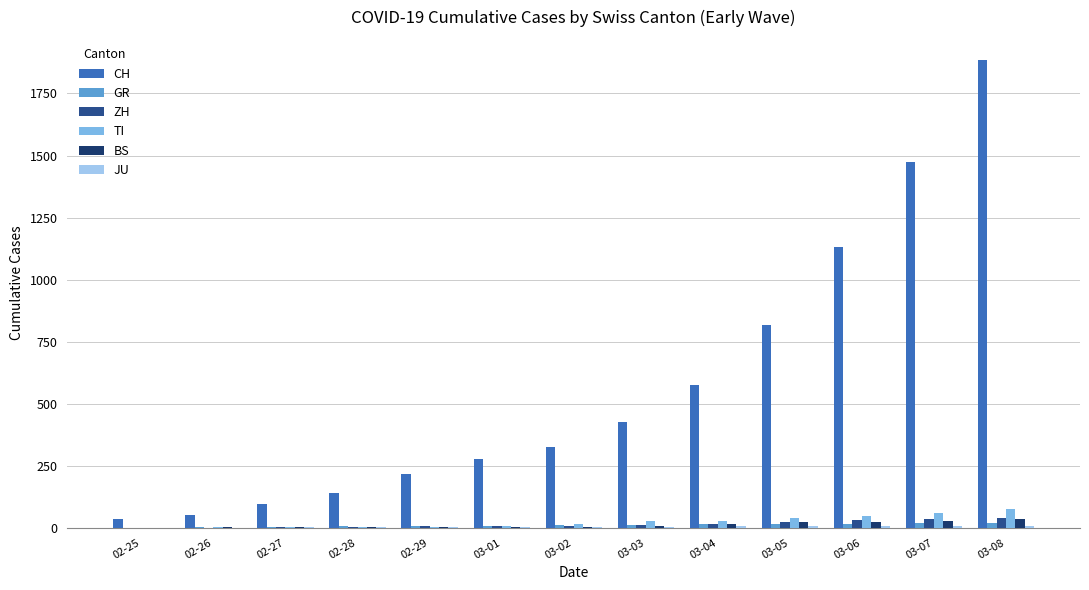

At which label does CH reach its peak?

03-08